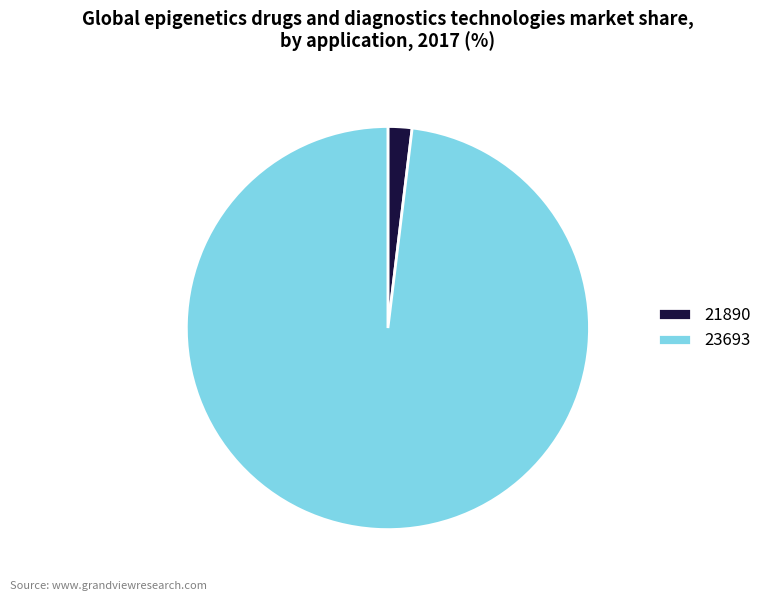

Is it true that 23693 is 90% of the pie?

False